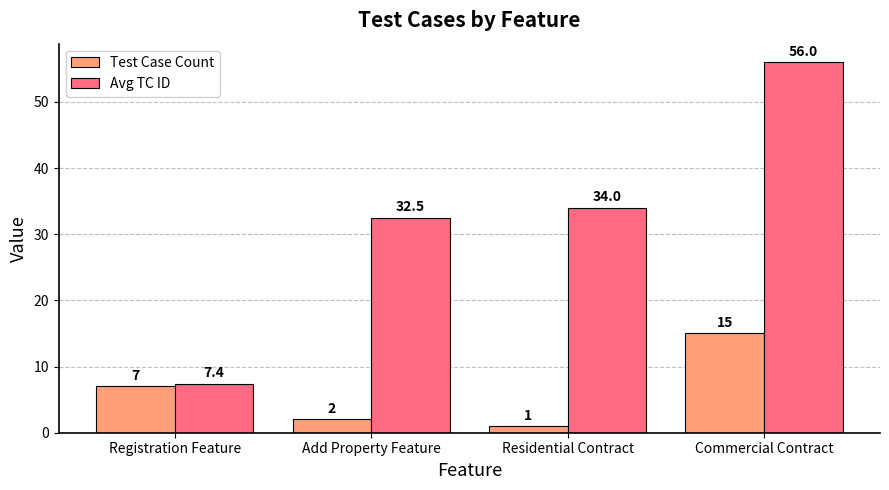

What is the sum of all Avg TC ID values?

129.9